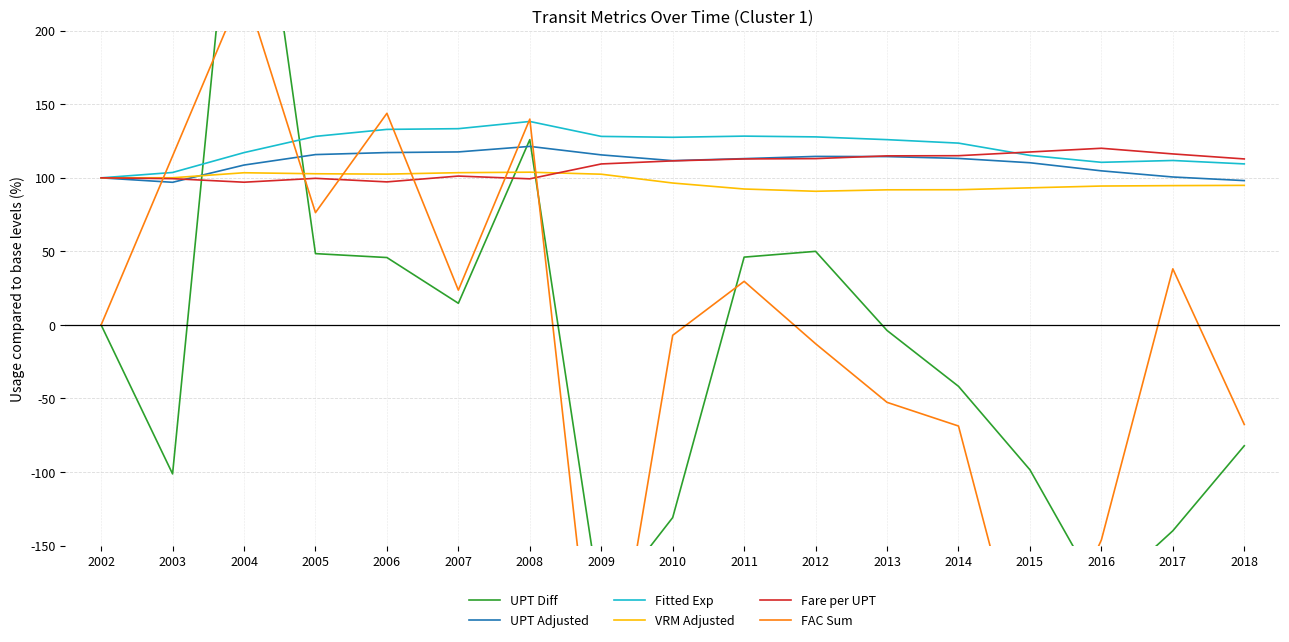

Is the value of UPT Diff at 2013 greater than the value of Fitted Exp at 2018?

No